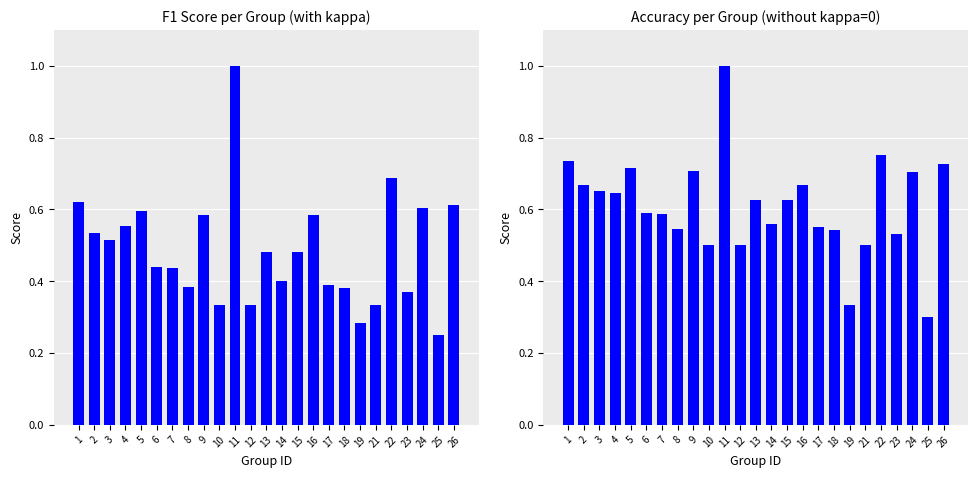

What are all the series names shown in the legend?

f1, accuracy